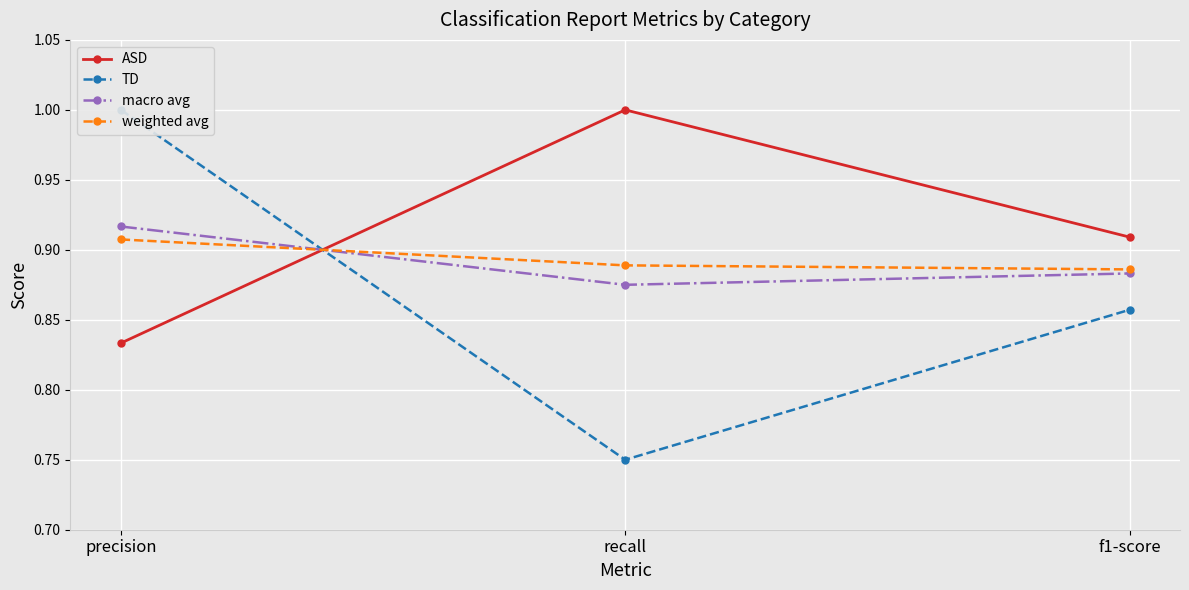

What is the label of the 1st point from the right?

f1-score